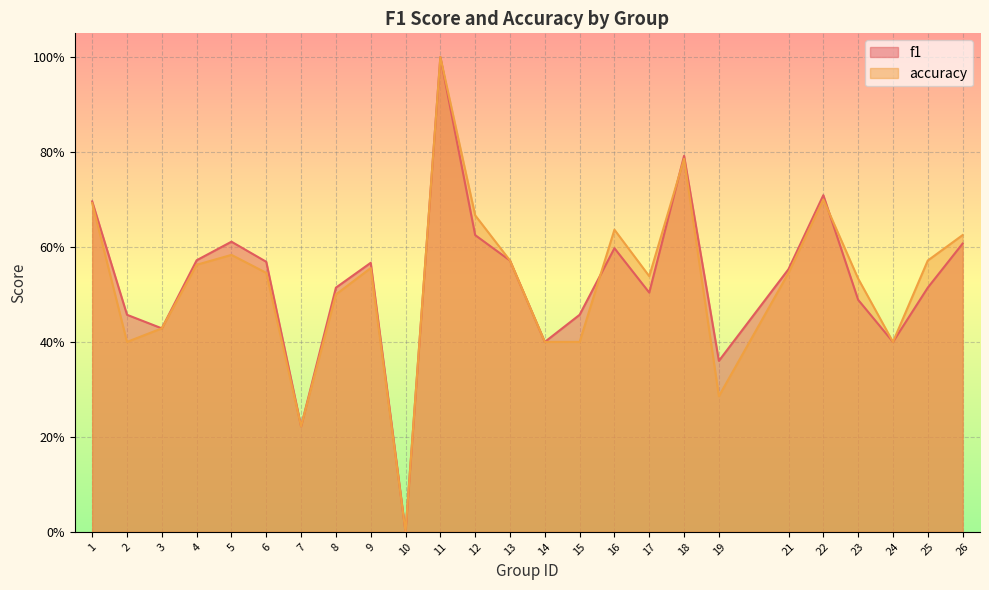

Between which two adjacent categories do f1 and accuracy first intersect?

15 and 16